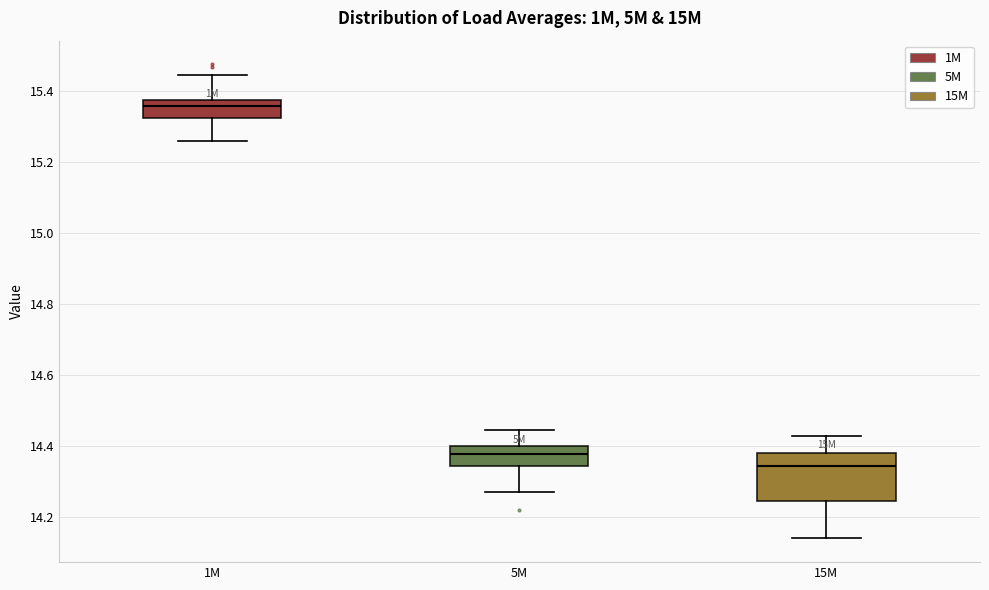

Which box is the tallest, from its lower edge to its upper edge?

15M